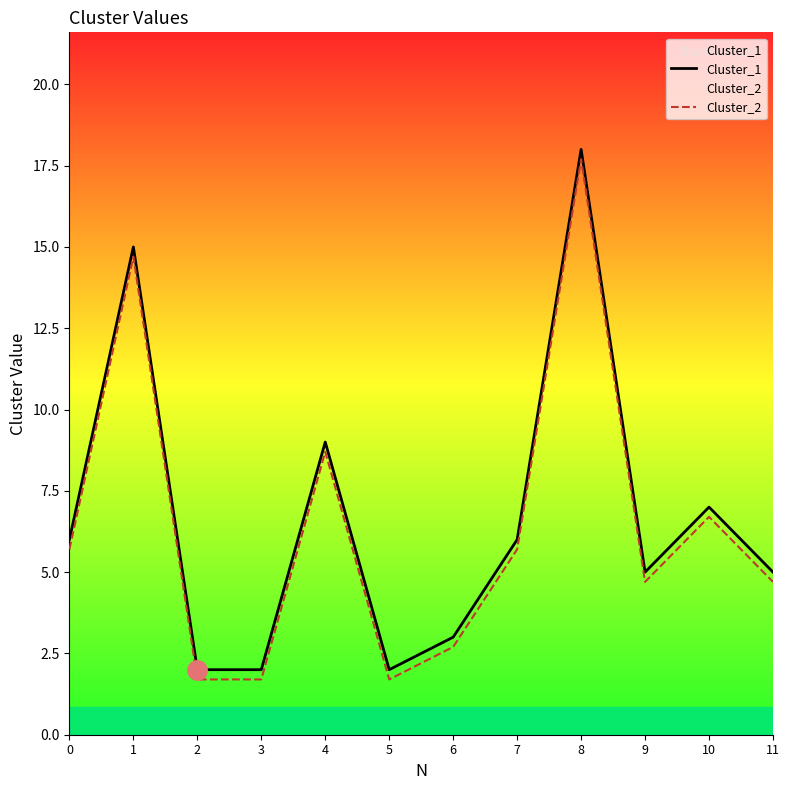

Does the chart have visible grid lines?

No